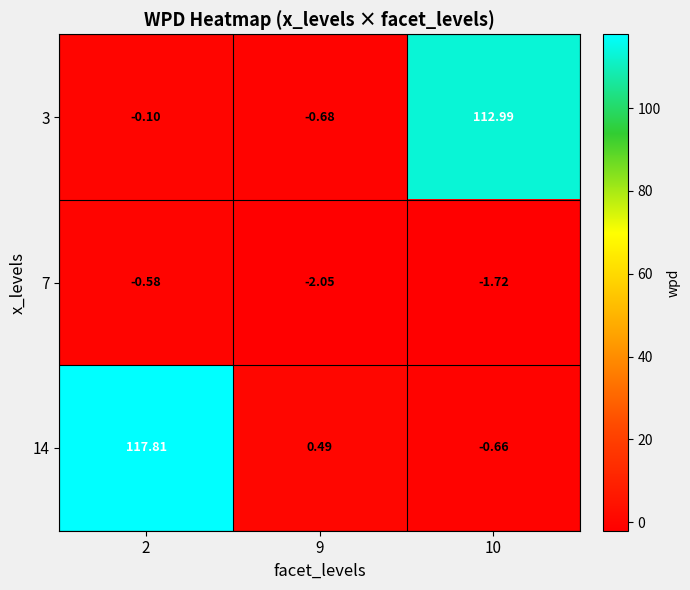

At 2, list the series in order from largest to smallest.

14, 3, 7